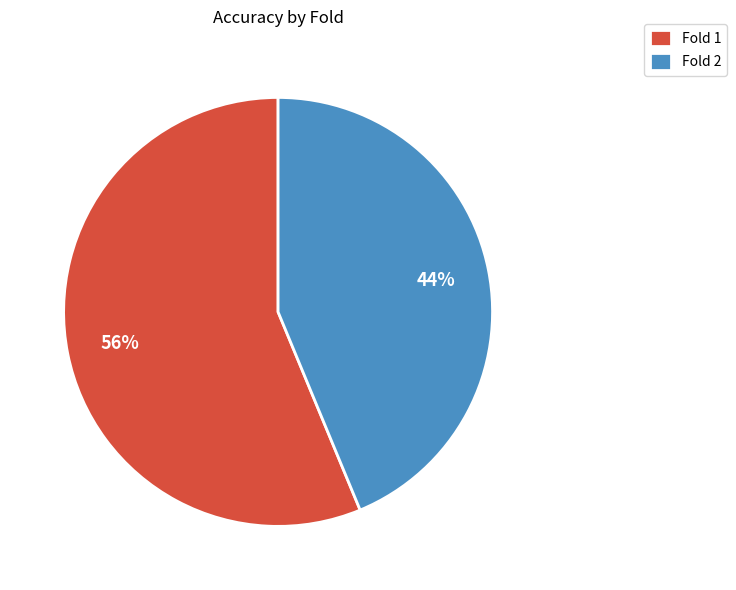

To the nearest percent, what is the combined percentage of Fold 1 and Fold 2?

100%